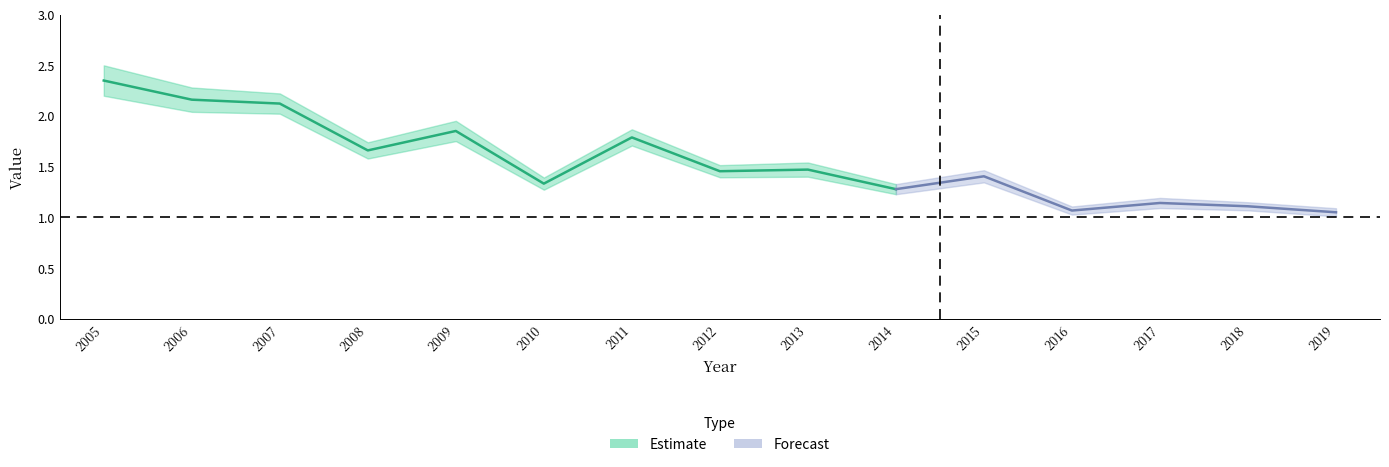

What value does the data have at 2017?

1.1